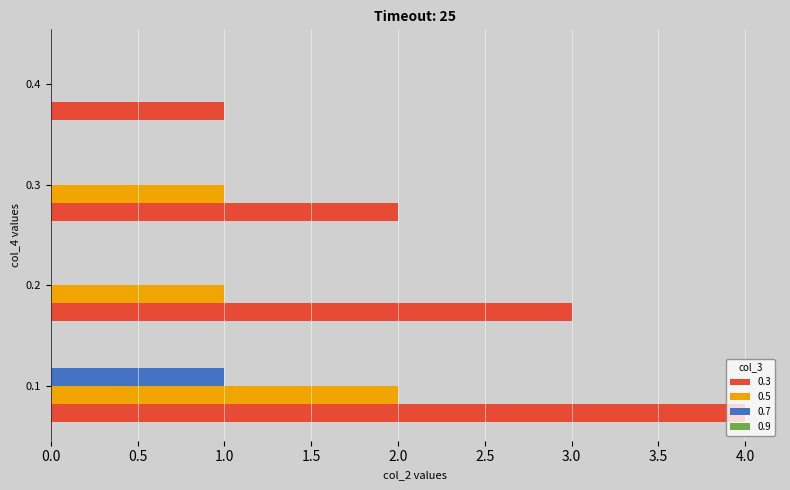

What is the maximum value shown in the chart?

4